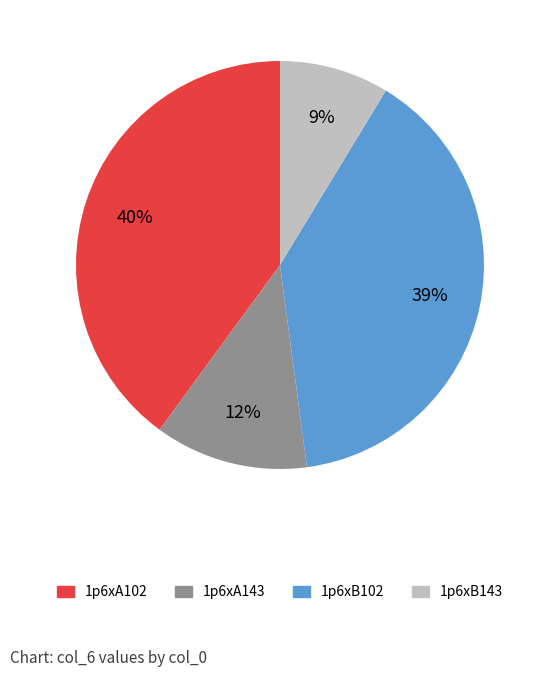

Between 1p6xB102 and 1p6xB143, which is larger?

1p6xB102